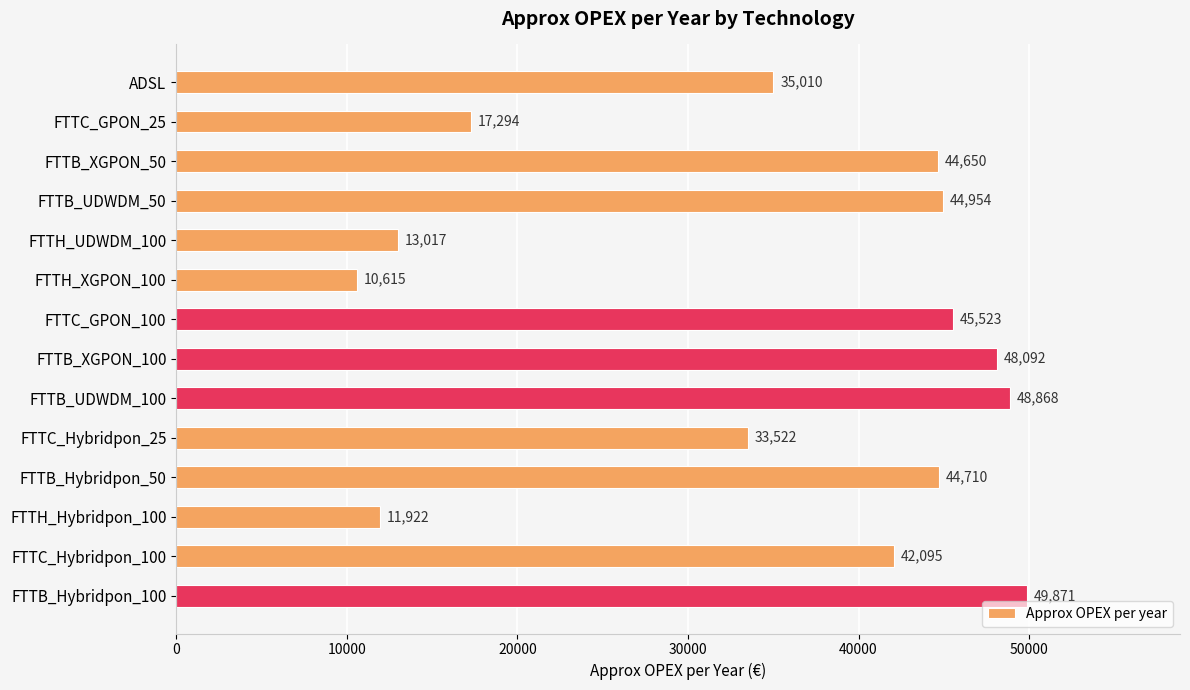

List the labels in order of value, smallest first.

FTTH_XGPON_100, FTTH_Hybridpon_100, FTTH_UDWDM_100, FTTC_GPON_25, FTTC_Hybridpon_25, ADSL, FTTC_Hybridpon_100, FTTB_XGPON_50, FTTB_Hybridpon_50, FTTB_UDWDM_50, FTTC_GPON_100, FTTB_XGPON_100, FTTB_UDWDM_100, FTTB_Hybridpon_100